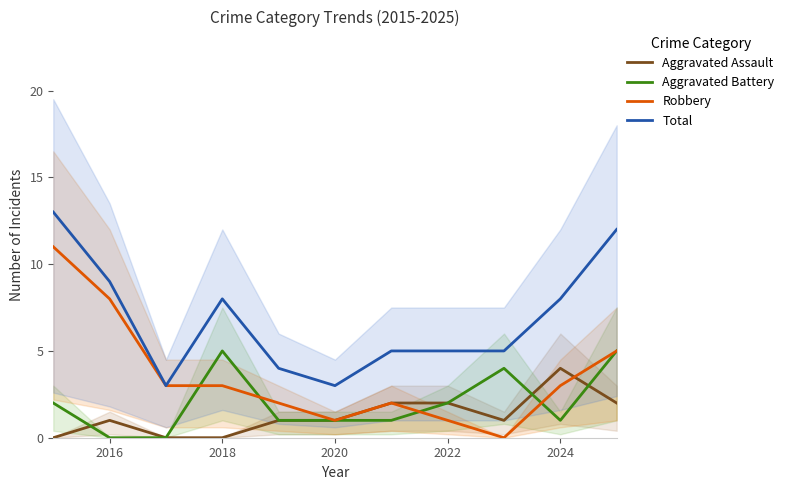

True or false: Aggravated Battery and Total intersect in this chart.

False